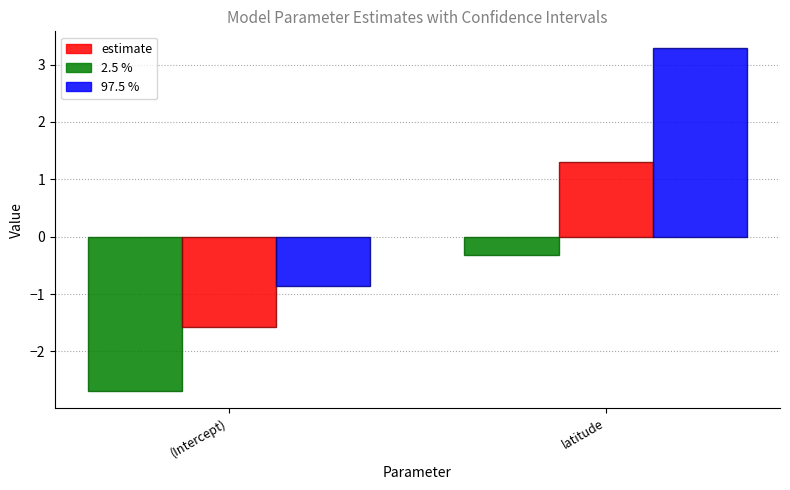

What is the average value of the 2.5 % series?

-1.5